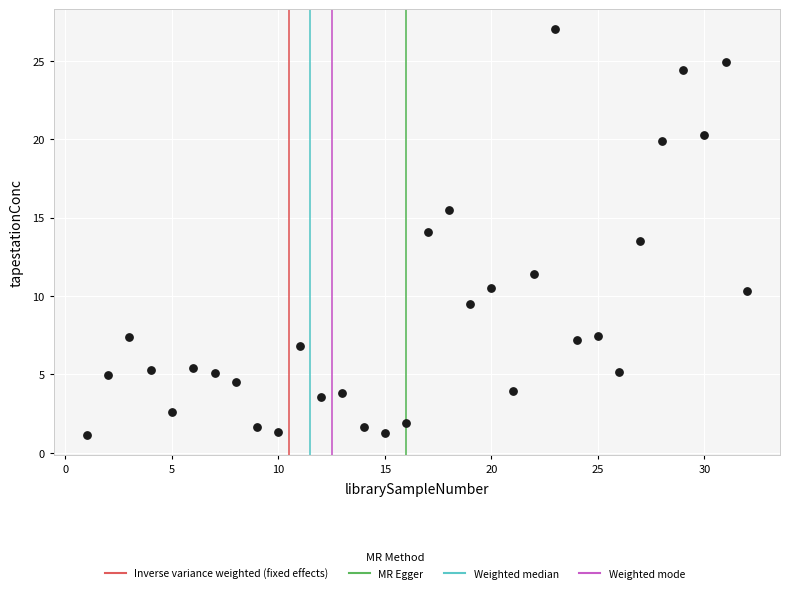

What is the range of Y values (max minus min)?

25.8